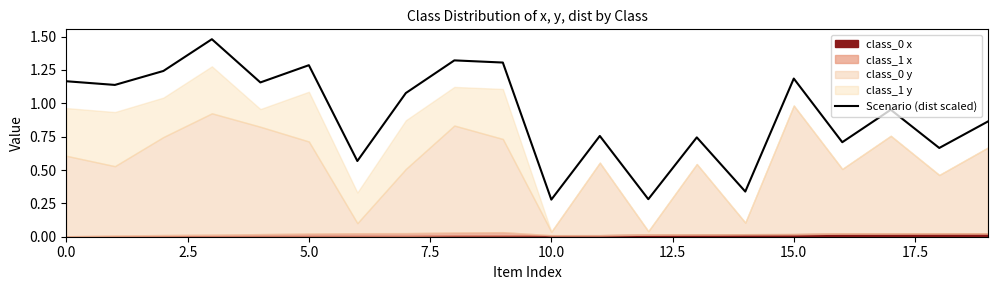

What is the average value?

0.9